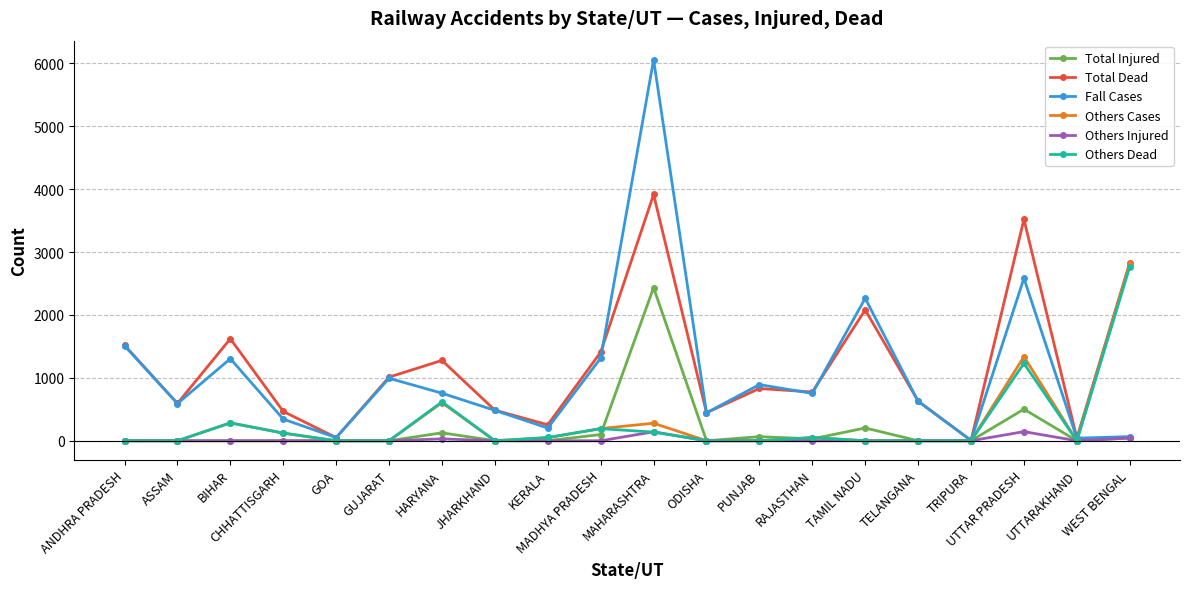

At which category does Total Dead reach its first local peak?

BIHAR